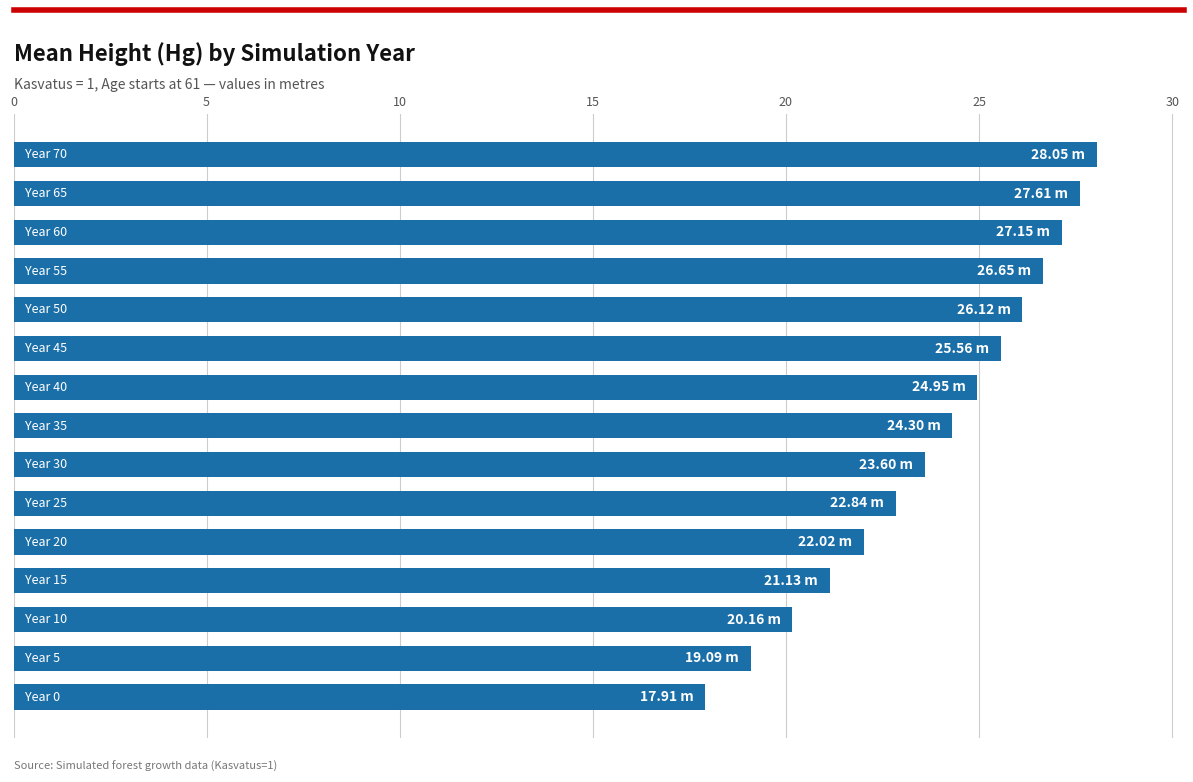

What is the difference between the maximum and second lowest values?

9.0